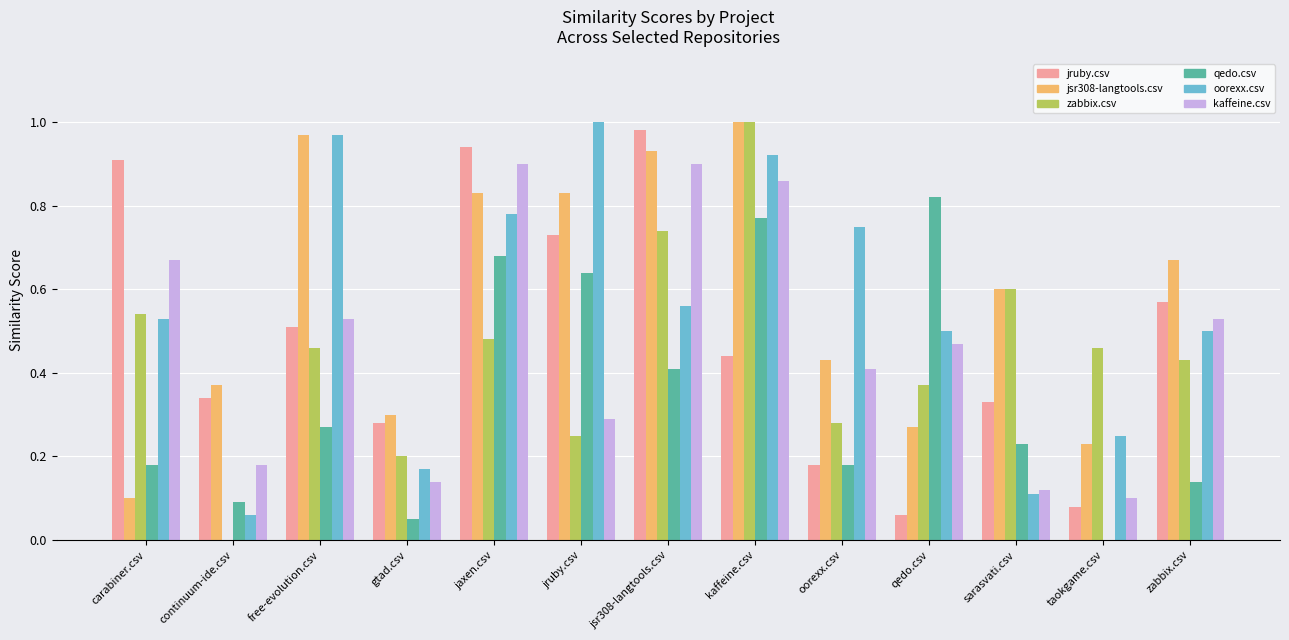

Which series has the largest total across all categories?

jsr308-langtools.csv